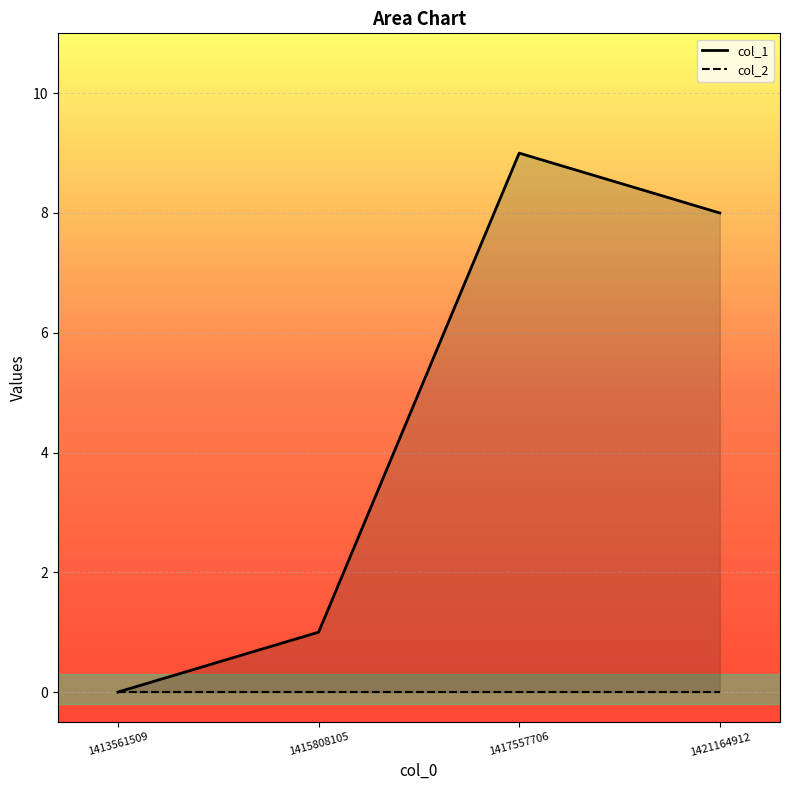

True or false: col_1 has more than 2 points higher than both neighbors.

False